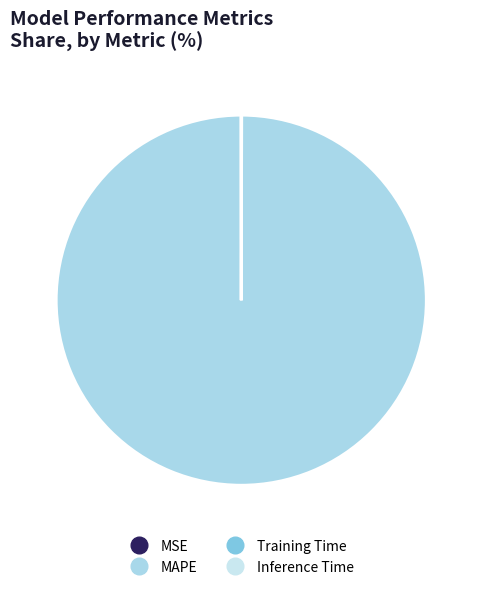

What is the total percentage of Training Time and MAPE?

100.0%